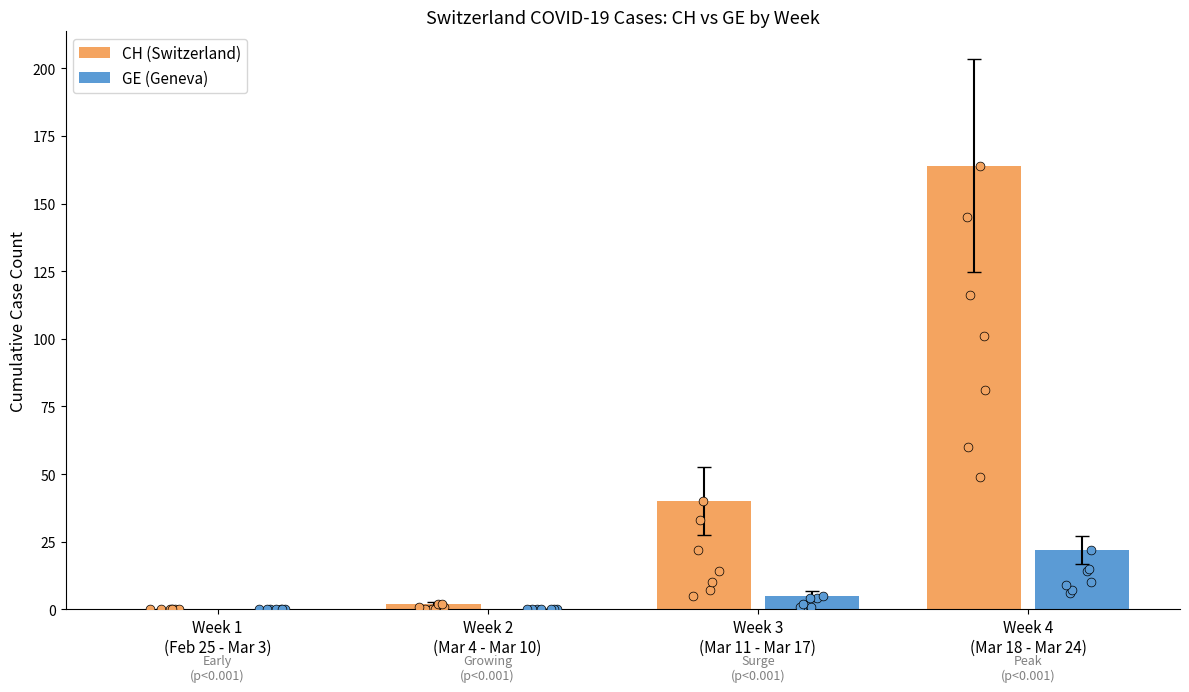

At which category is the sum across all series the highest?

Week 4
(Mar 18 - Mar 24)